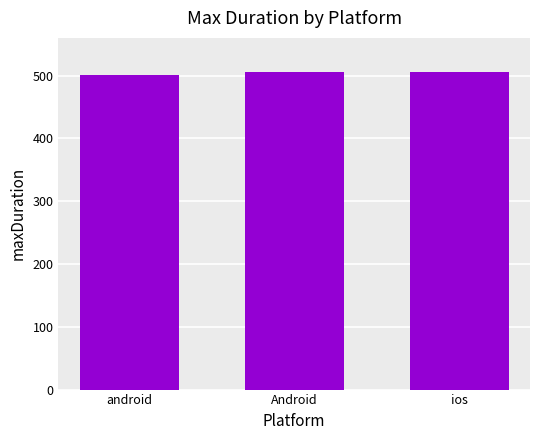

How many distinct data groups are displayed?

1